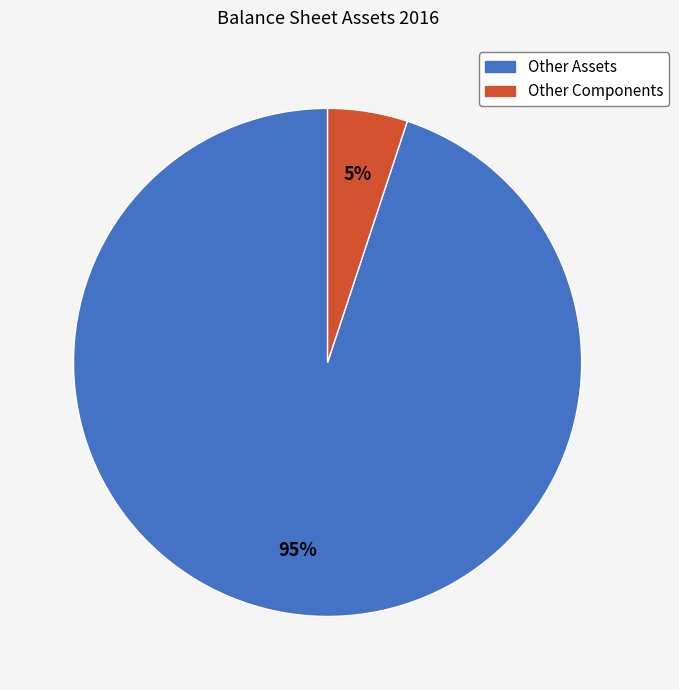

To the nearest percent, what is the average slice percentage?

50%